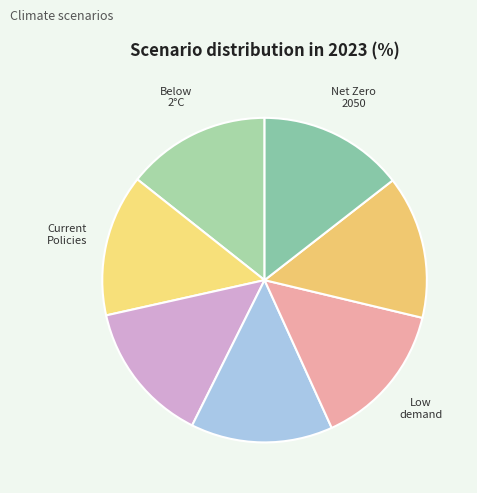

How many segments does this pie chart have?

7